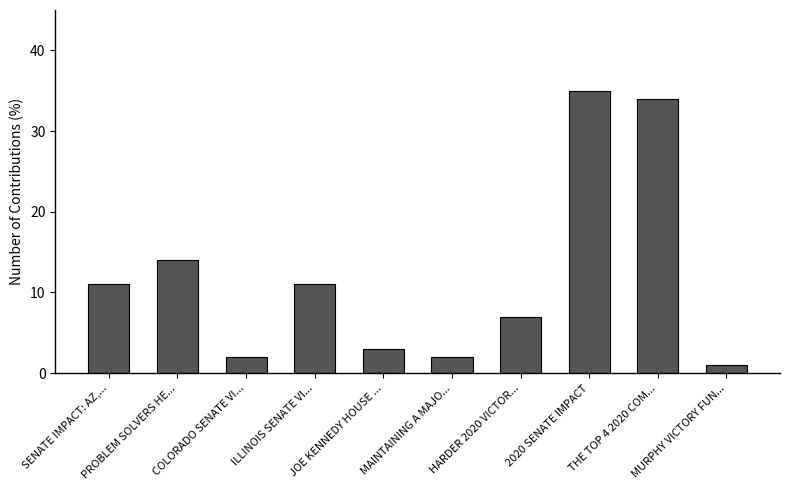

What is the sum of the values at MAINTAINING A MAJO... and SENATE IMPACT: AZ,...?

13